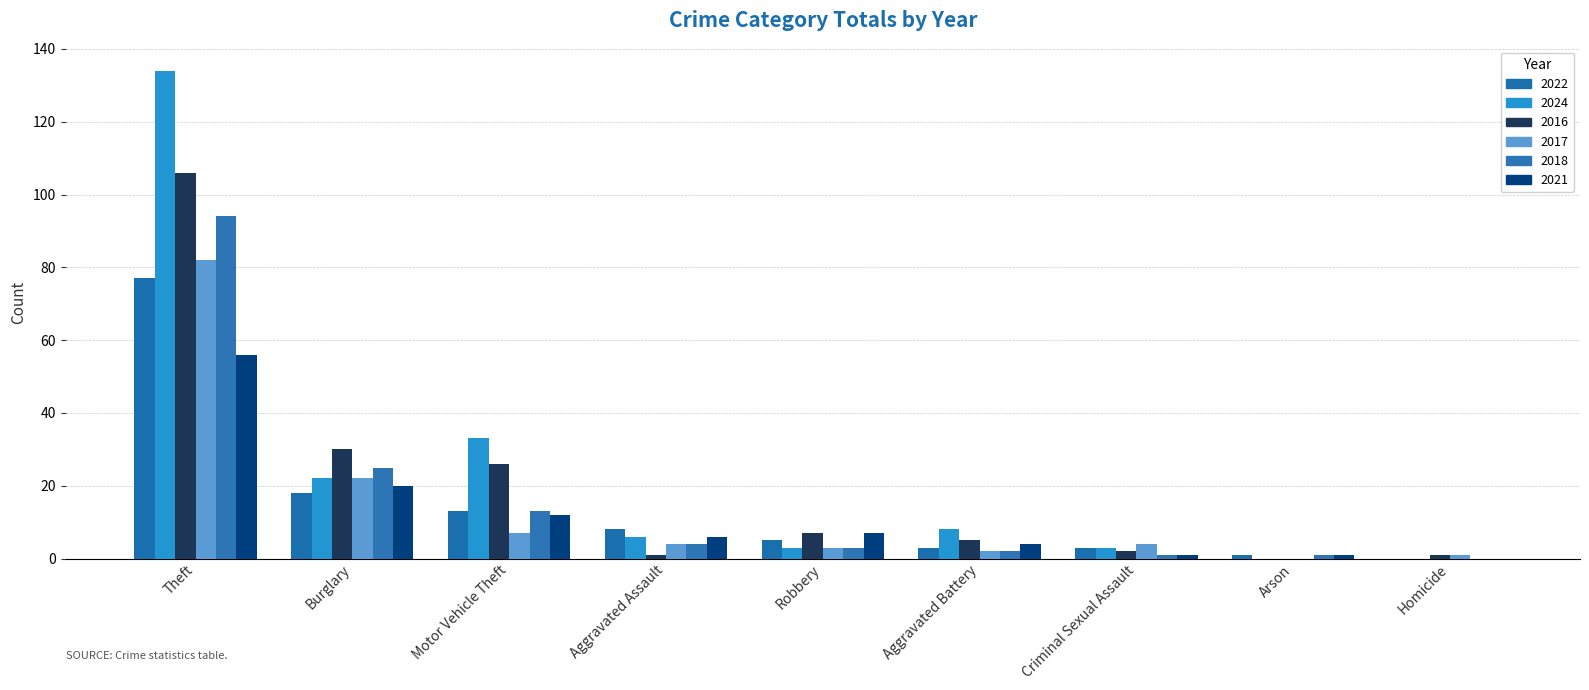

Is it true that 2024 equals 22 at Burglary?

True